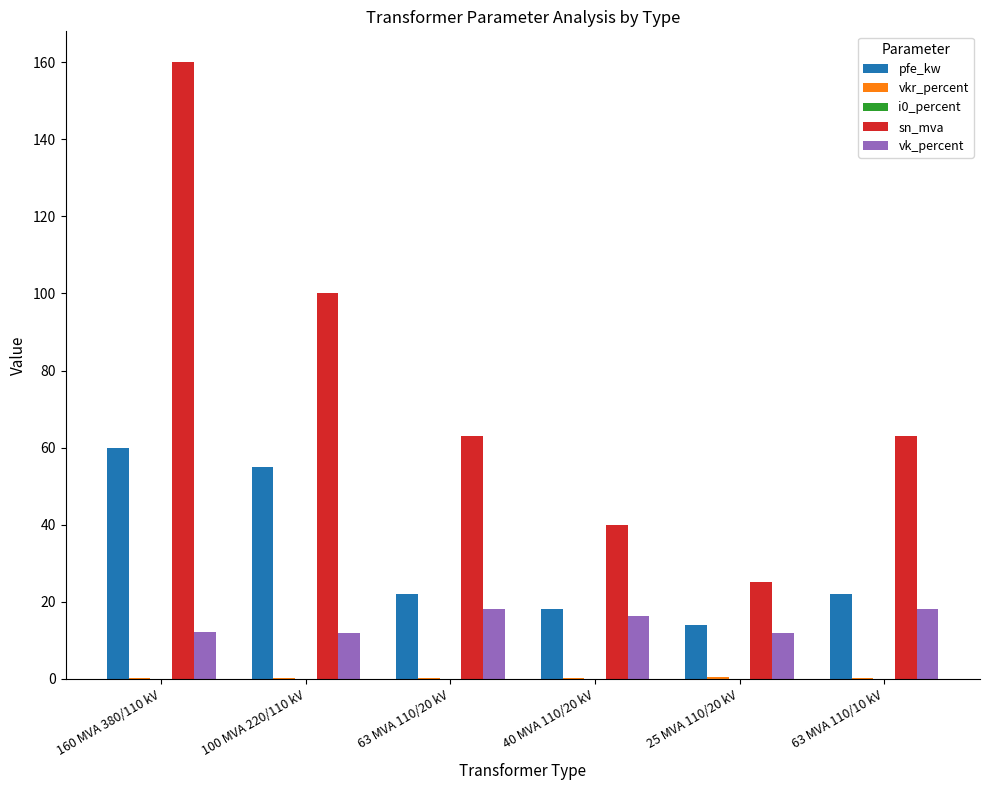

At which category is the sum across all series the highest?

160 MVA 380/110 kV